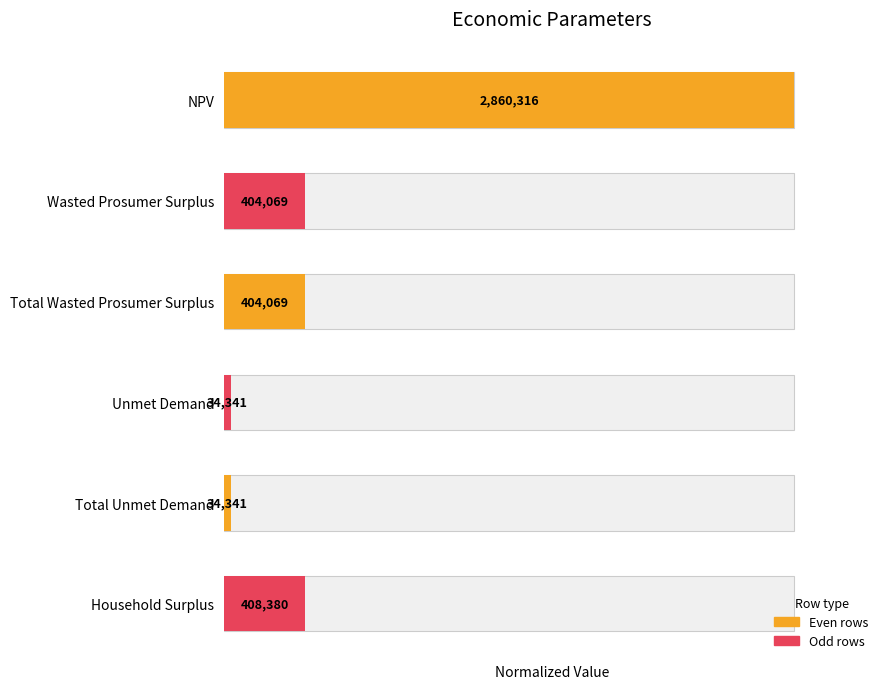

List the labels in order of value, largest first.

NPV, Household Surplus, Wasted Prosumer Surplus, Total Wasted Prosumer Surplus, Unmet Demand, Total Unmet Demand